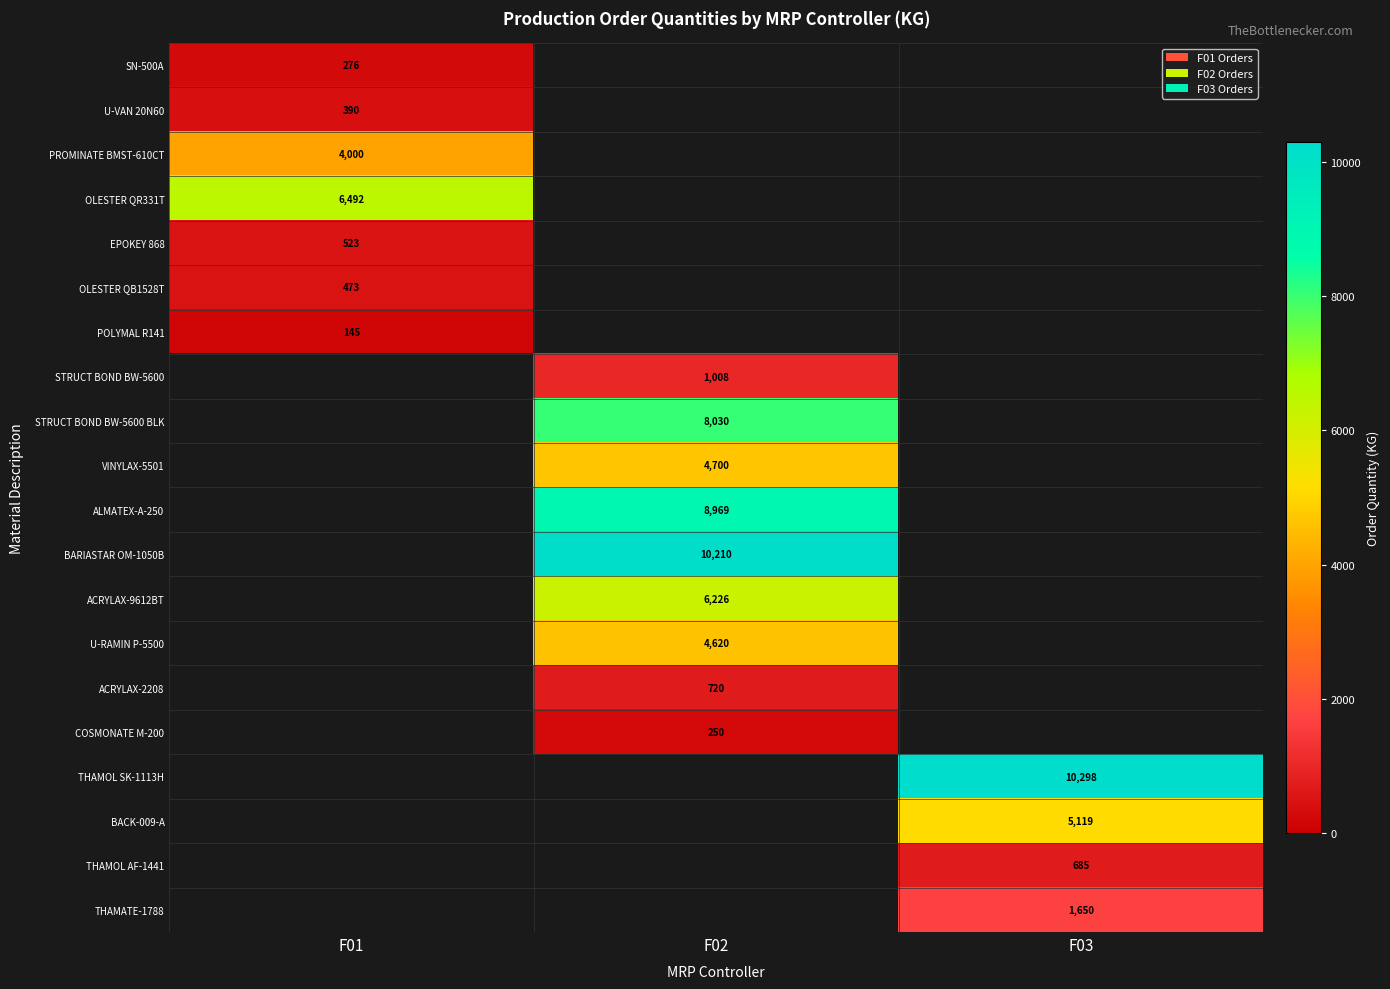

The value of OLESTER QR331T at F01 is 6492.0. True or false?

True